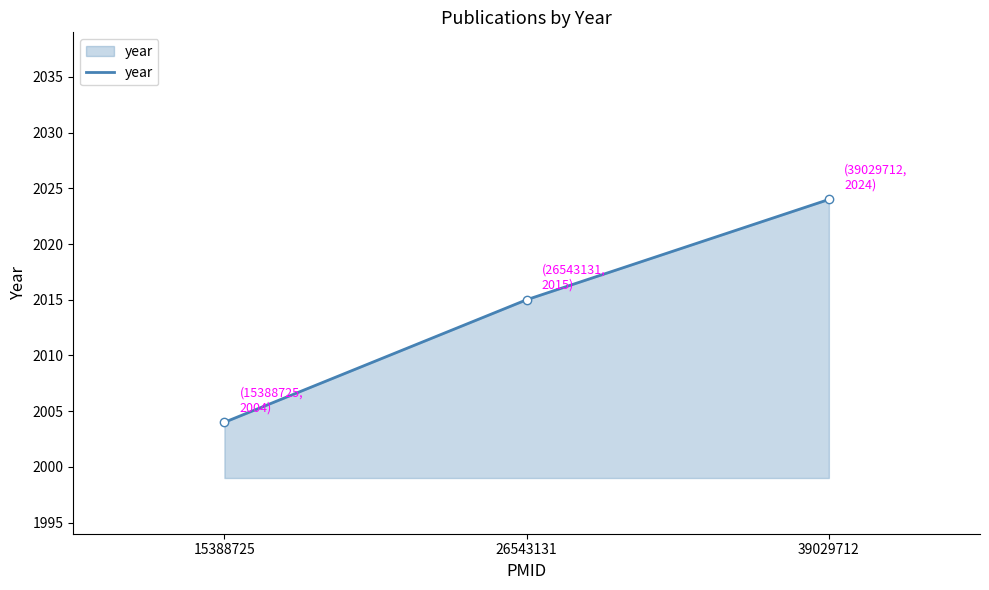

The chart shows a value of 1285 at 39029712. True or false?

False